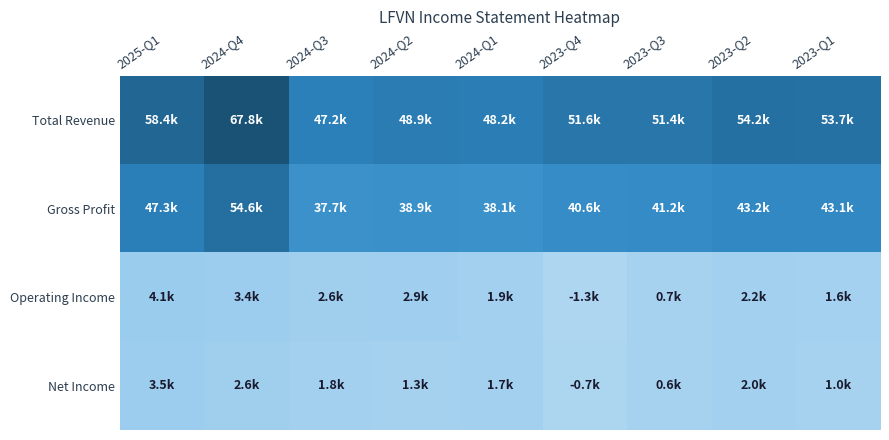

Reading left to right, list all the values displayed in this chart.

Total Revenue: 2025-Q1=58400	2024-Q4=67800	2024-Q3=47200	2024-Q2=48900	2024-Q1=48200	2023-Q4=51600	2023-Q3=51400	2023-Q2=54200	2023-Q1=53700
Gross Profit: 2025-Q1=47300	2024-Q4=54600	2024-Q3=37700	2024-Q2=38900	2024-Q1=38100	2023-Q4=40600	2023-Q3=41200	2023-Q2=43200	2023-Q1=43100
Operating Income: 2025-Q1=4100	2024-Q4=3400	2024-Q3=2600	2024-Q2=2900	2024-Q1=1900	2023-Q4=-1300	2023-Q3=700	2023-Q2=2200	2023-Q1=1600
Net Income: 2025-Q1=3500	2024-Q4=2600	2024-Q3=1800	2024-Q2=1300	2024-Q1=1700	2023-Q4=-700	2023-Q3=600	2023-Q2=2000	2023-Q1=1000